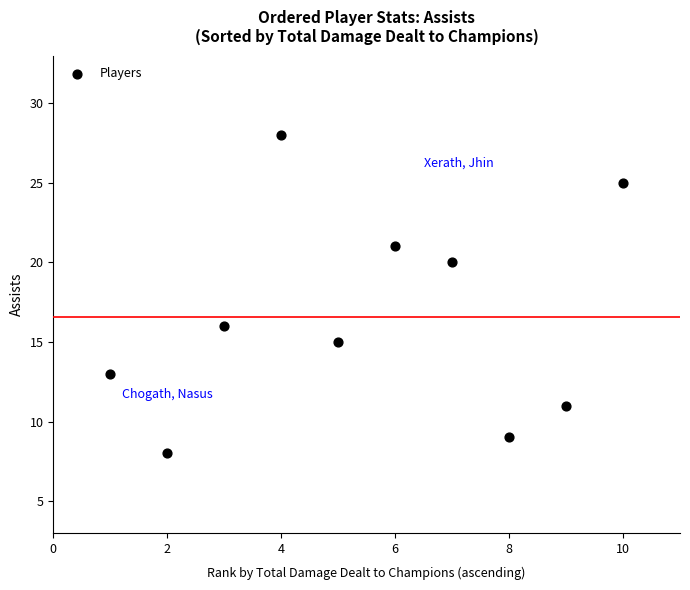

What is the average Y value?

17